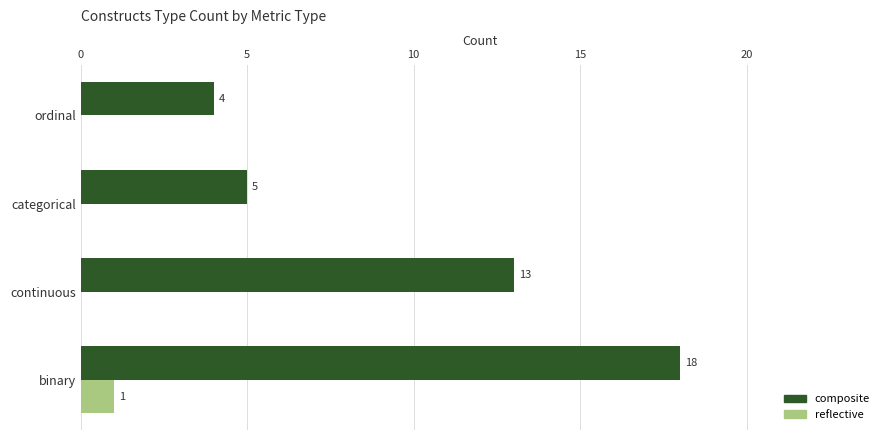

What are all the series names shown in the legend?

composite, reflective